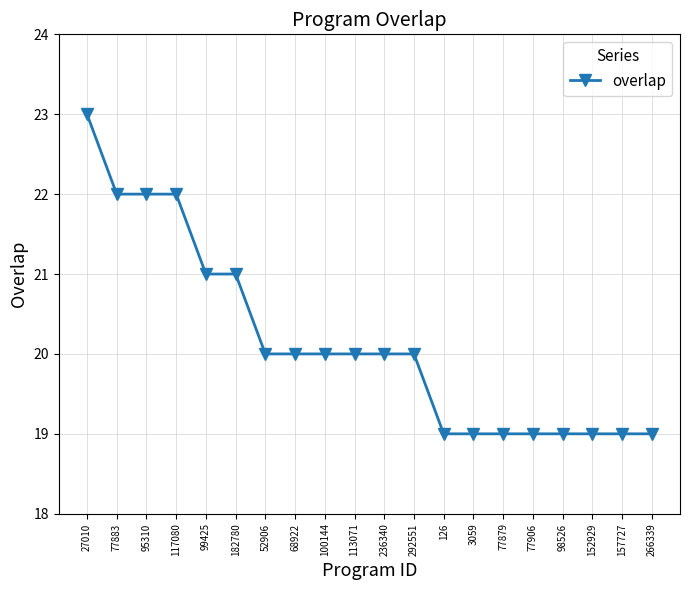

Reading left to right, extract all data points from this chart.

23	22	22	22	21	21	20	20	20	20	20	20	19	19	19	19	19	19	19	19